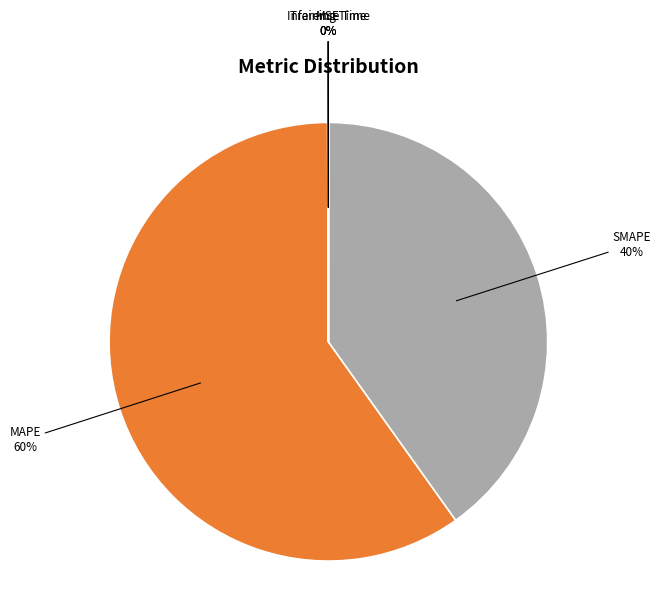

Is there a majority slice in this chart?

Yes